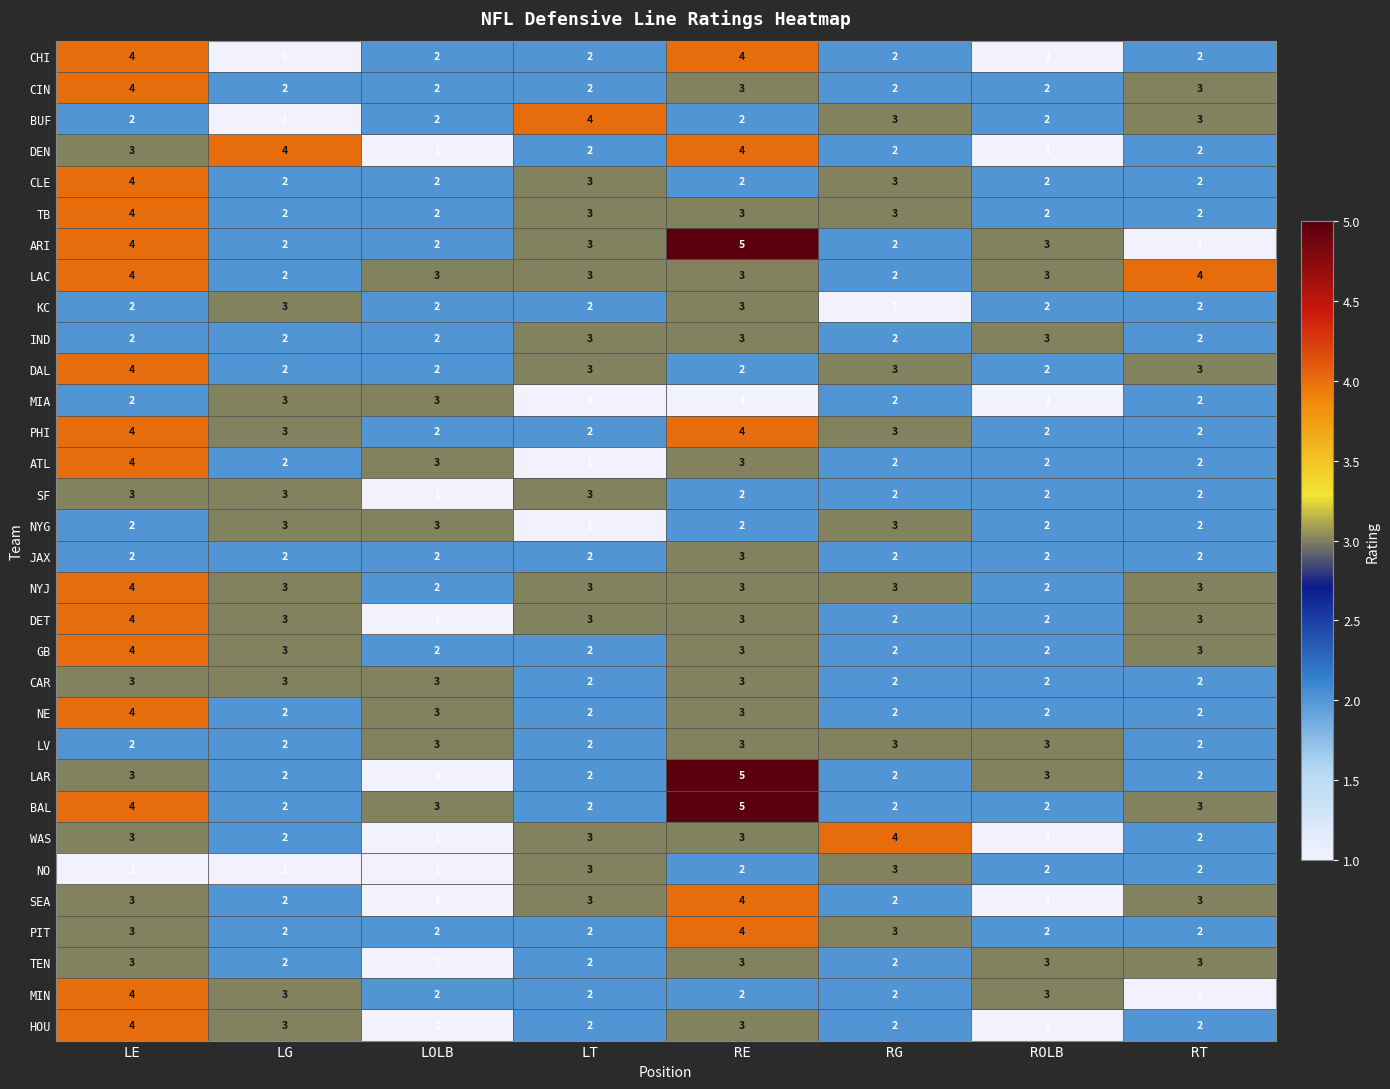

What is the total value across all series at LG?

74